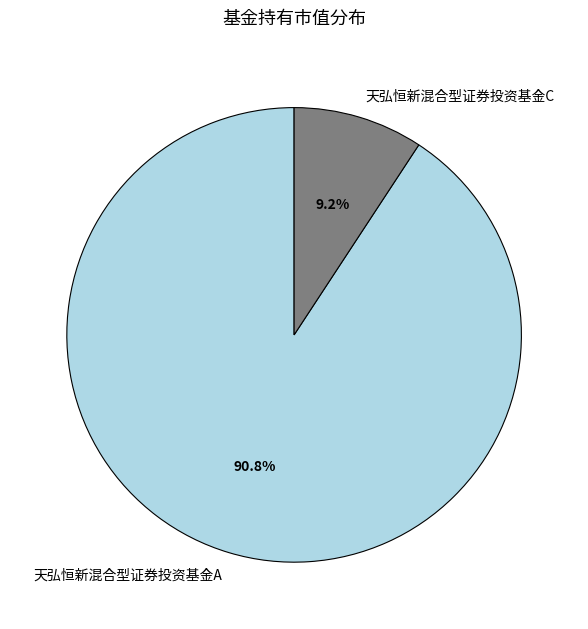

The 天弘恒新混合型证券投资基金A slice represents 91% of the pie. True or false?

True